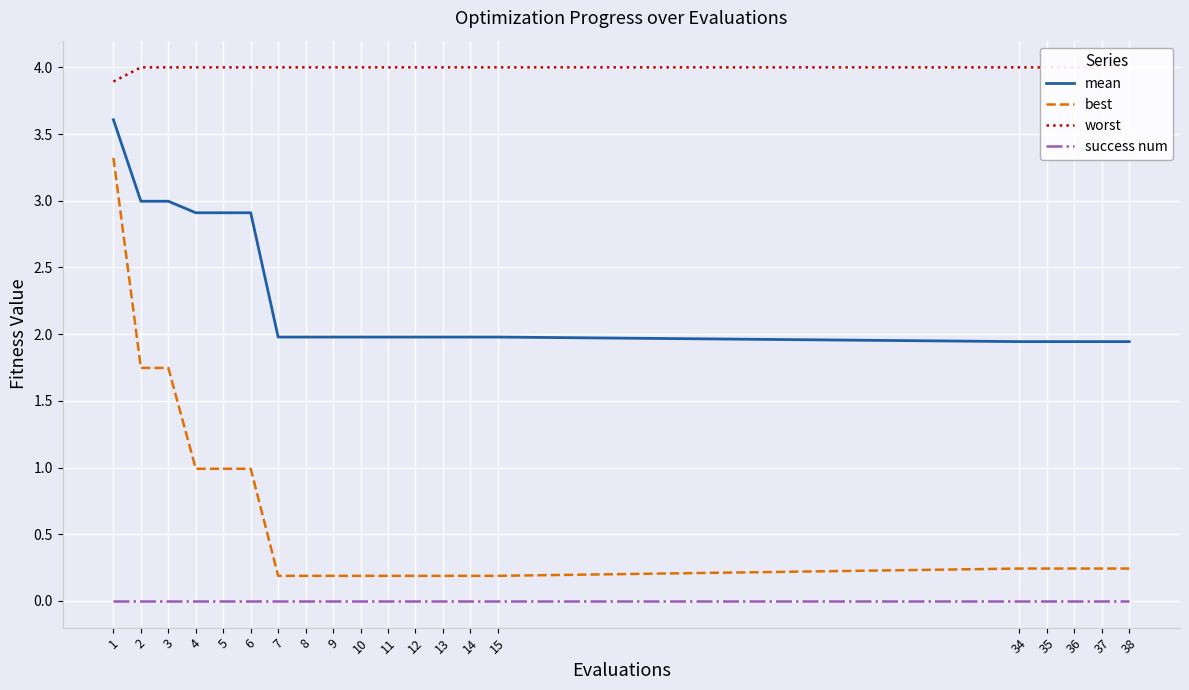

Where is success num nearest to the value 0?

1